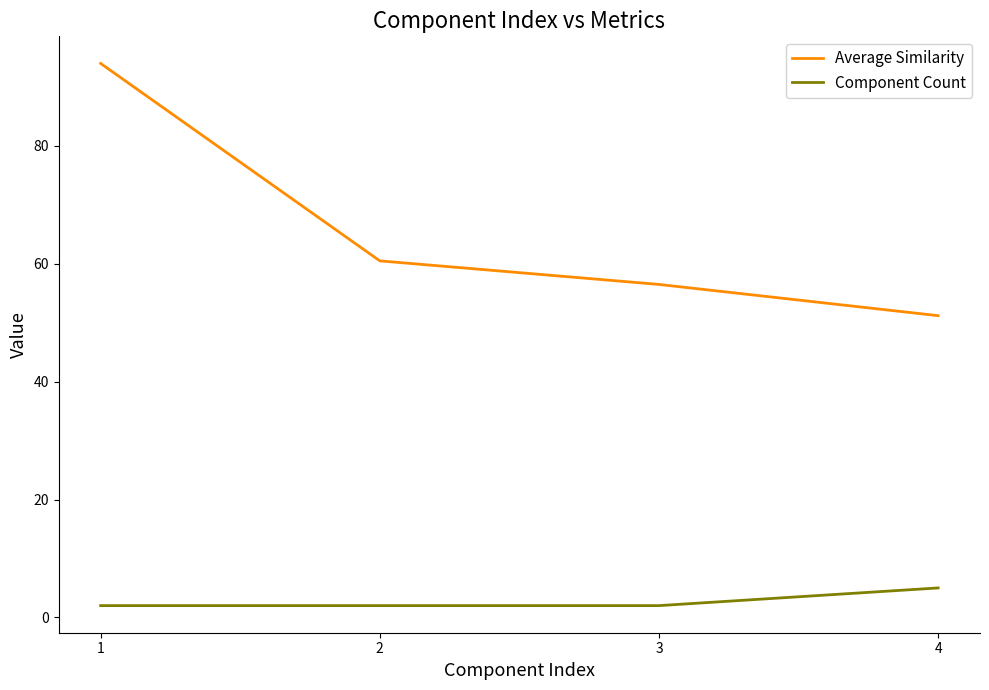

Which series has the largest total across all categories?

Average Similarity